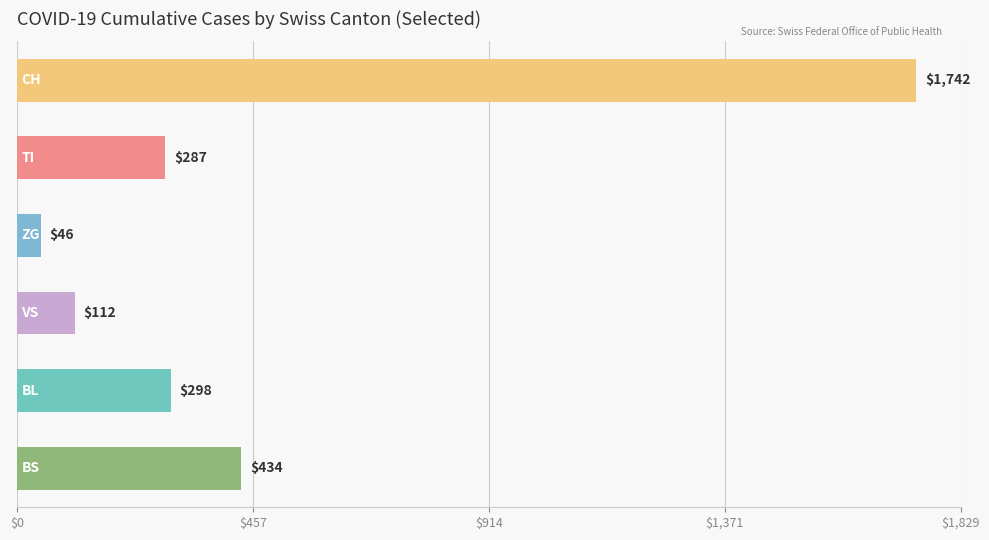

What is the value of the 5th bar from the top?

298